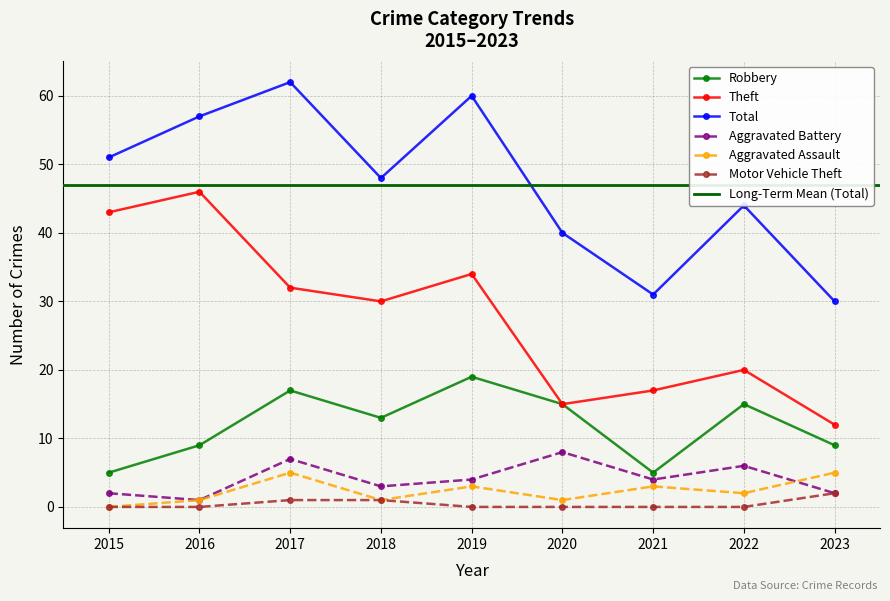

Is this an area chart (filled region under the line)?

No